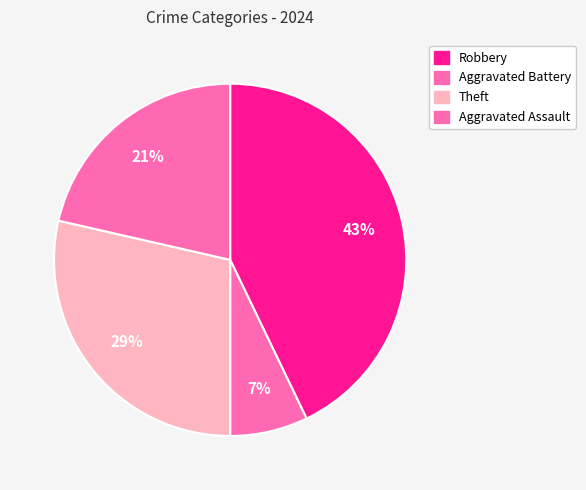

Does any single category account for the majority?

No